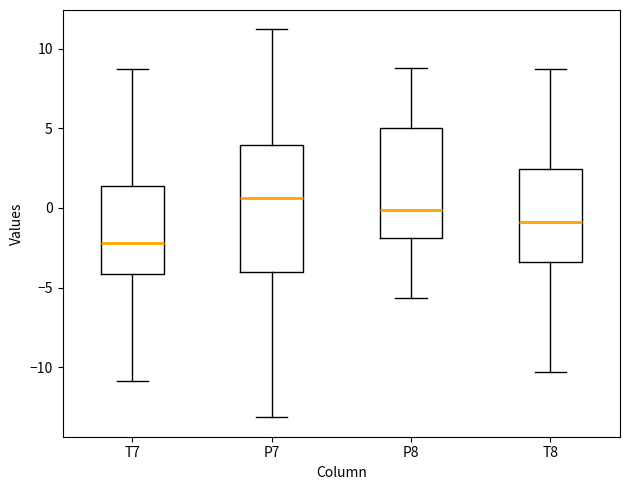

Where does the median line of the box for T8 sit on the y-axis? The values are not printed on the chart, so give them approximately, as read against the axis.

-1.0